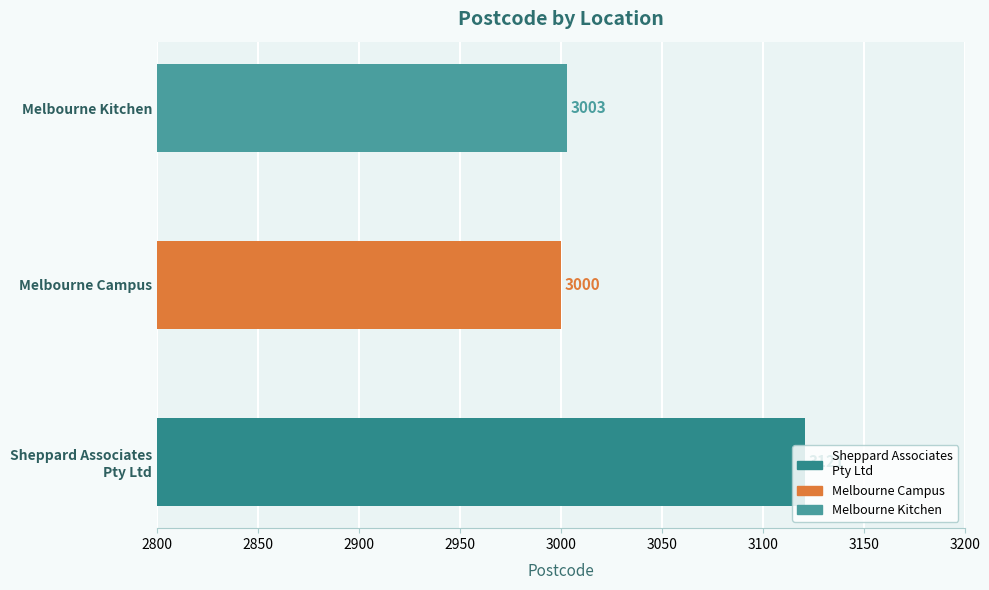

Rank the categories by value from highest to lowest.

Sheppard Associates
Pty Ltd, Melbourne Kitchen, Melbourne Campus